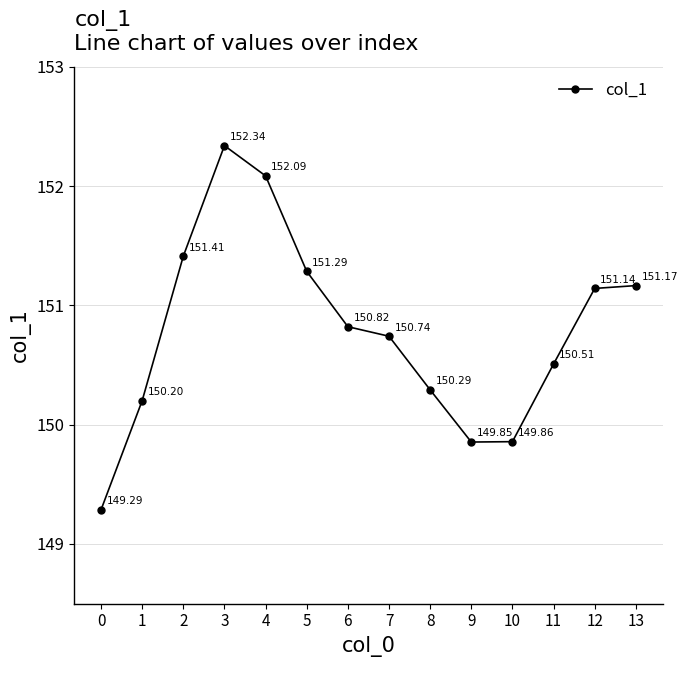

True or false: there are more than 0 points higher than both neighbors.

True